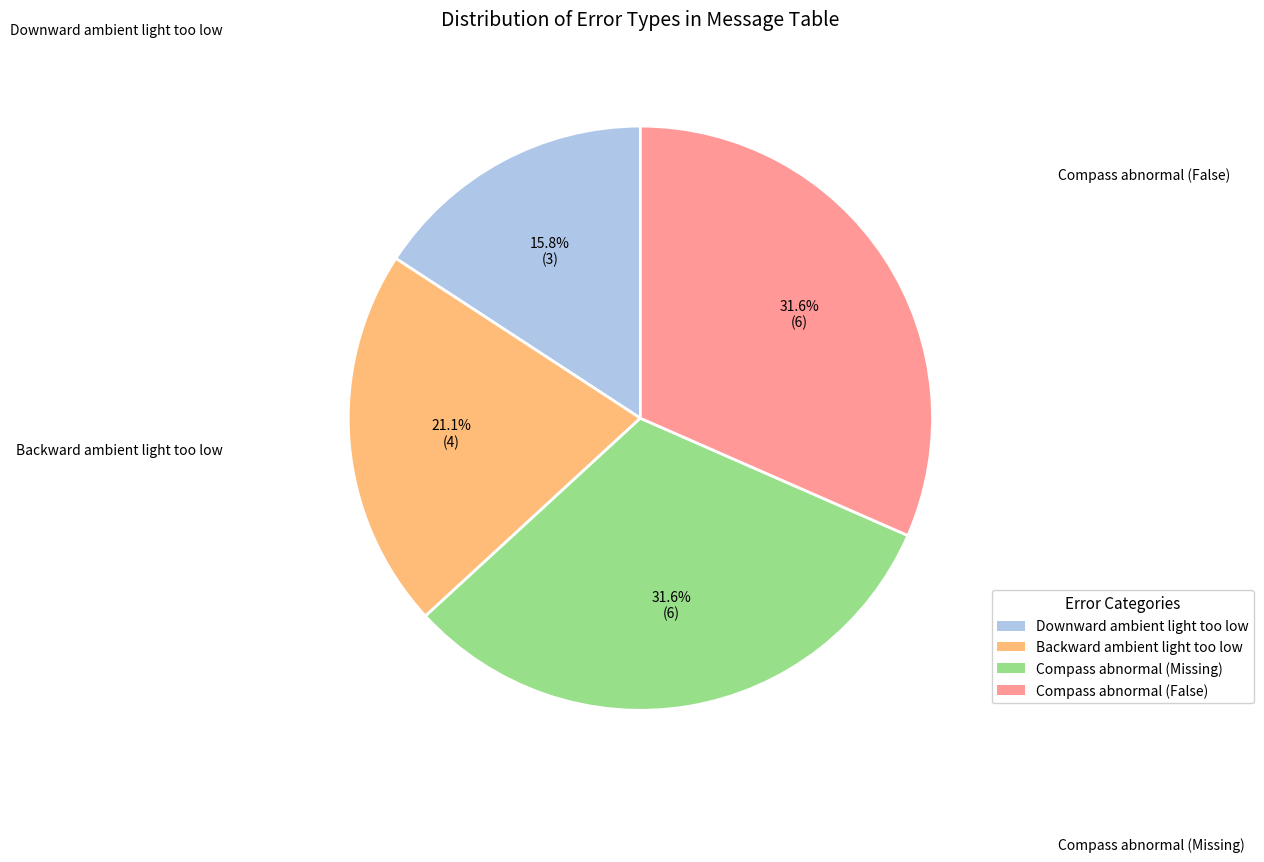

Count the number of slices in the pie.

4